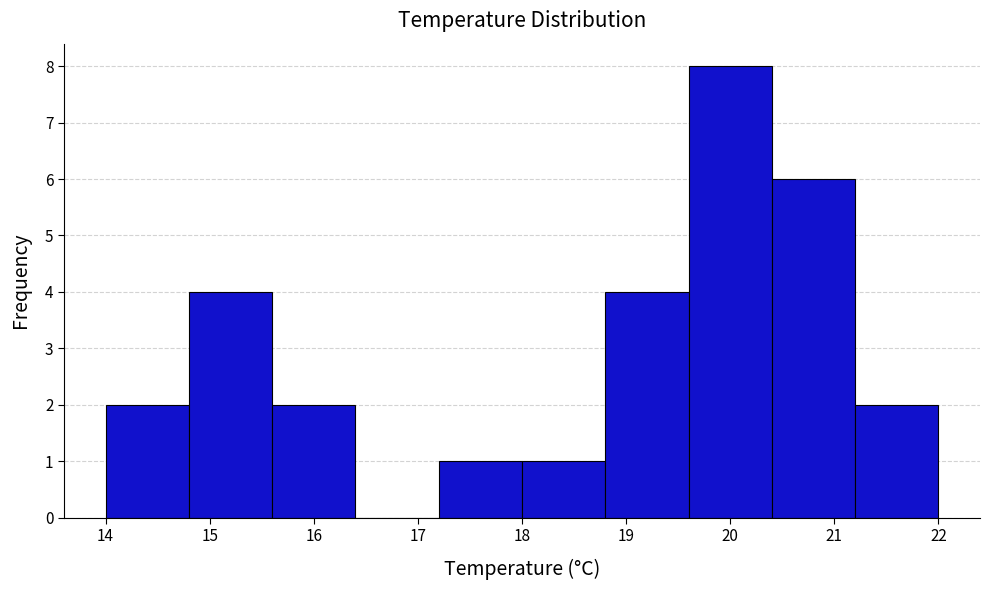

How tall is the bar that spans 18.8 to 19.6 on the x-axis? The values are not printed on the chart, so give them approximately, as read against the axis.

4